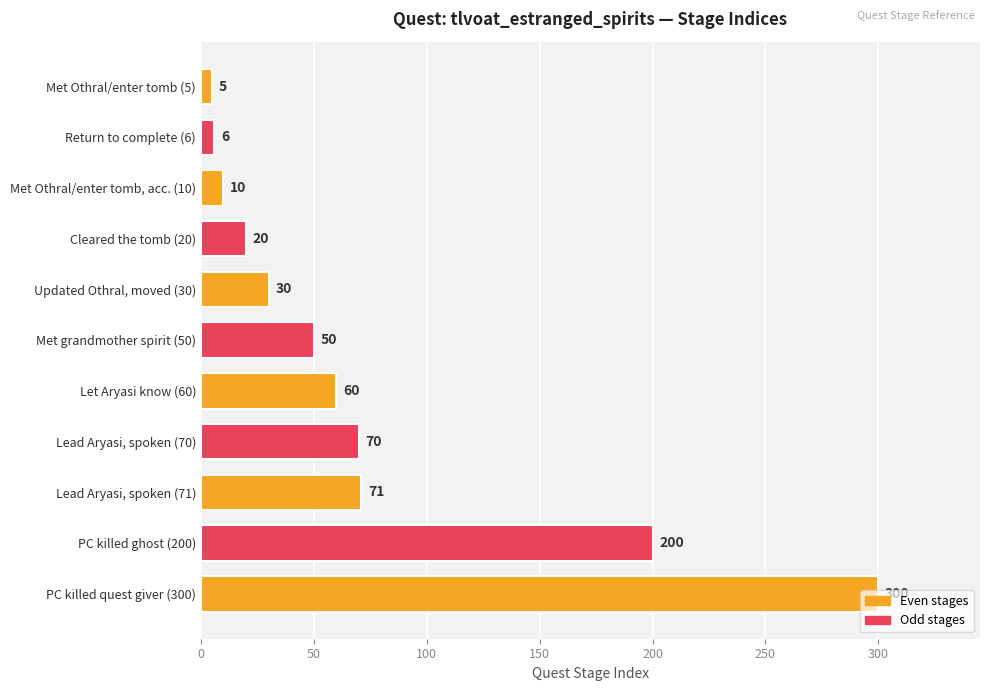

What is the label of the 10th bar from the bottom?

Return to complete (6)